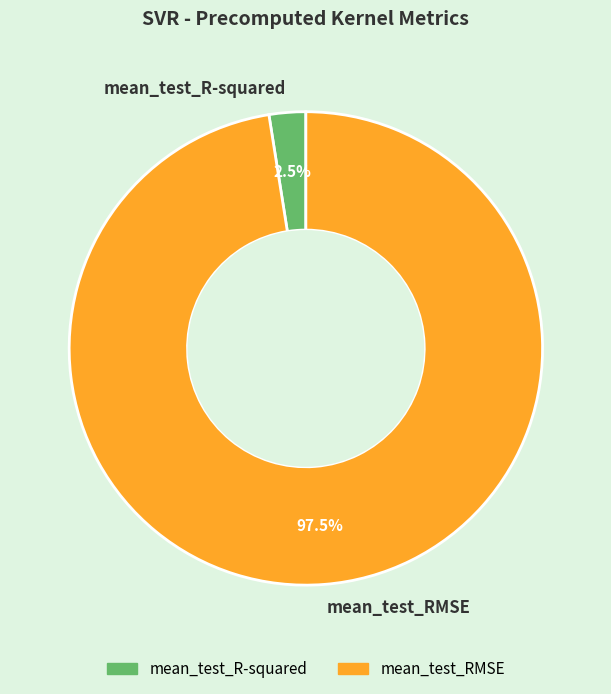

What is the total percentage of mean_test_RMSE and mean_test_R-squared?

100.0%